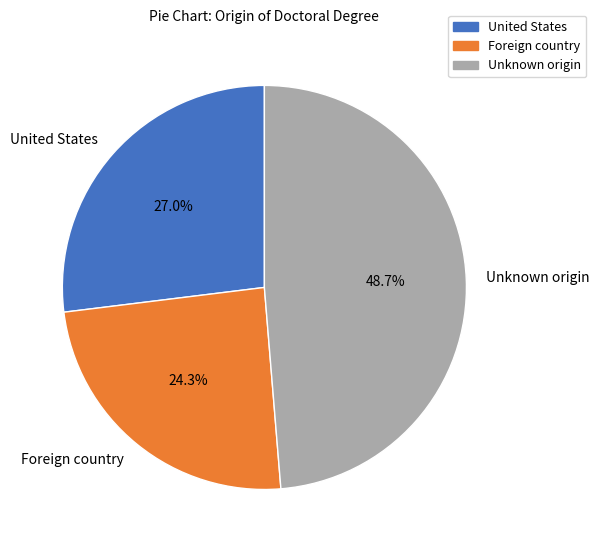

Do Foreign country and United States together represent more than half of the pie?

Yes